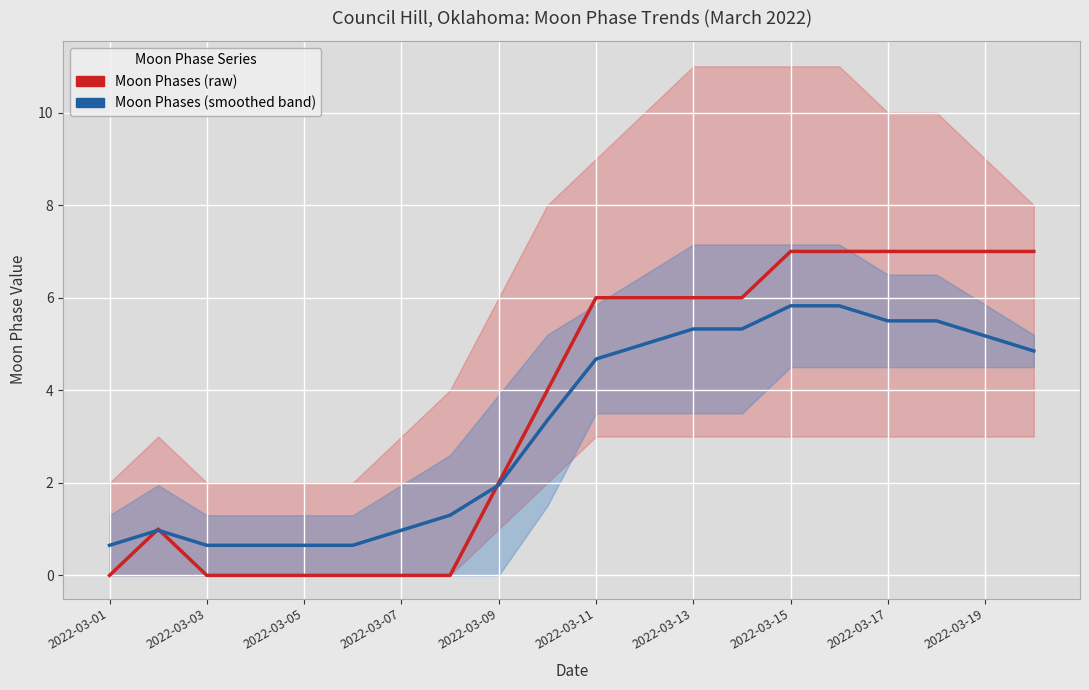

What is the difference between the highest and lowest values at 2022-03-13?

0.7